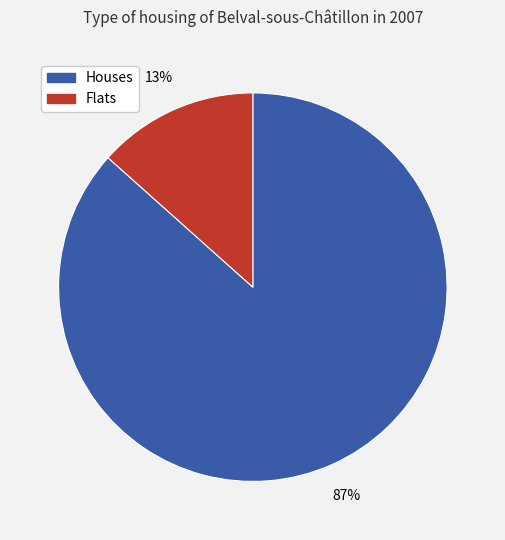

To the nearest percent, what is the average slice percentage?

50%